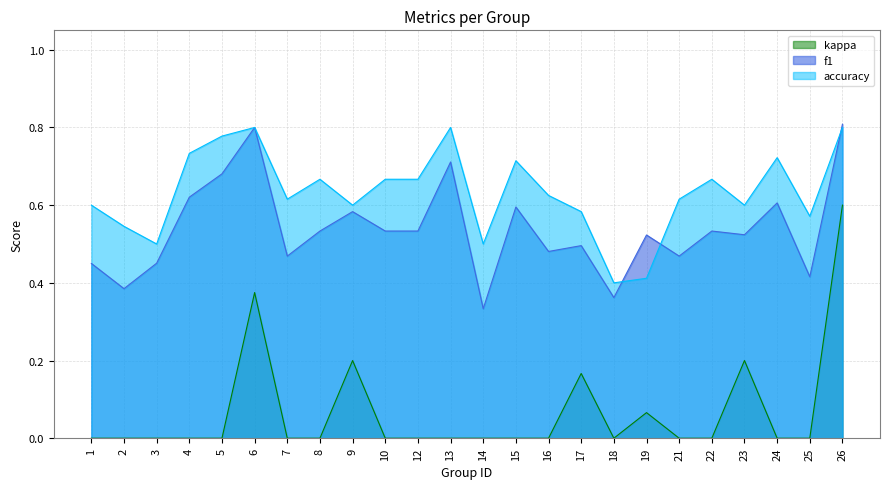

What is the spread (max minus min) of values at 26?

0.2